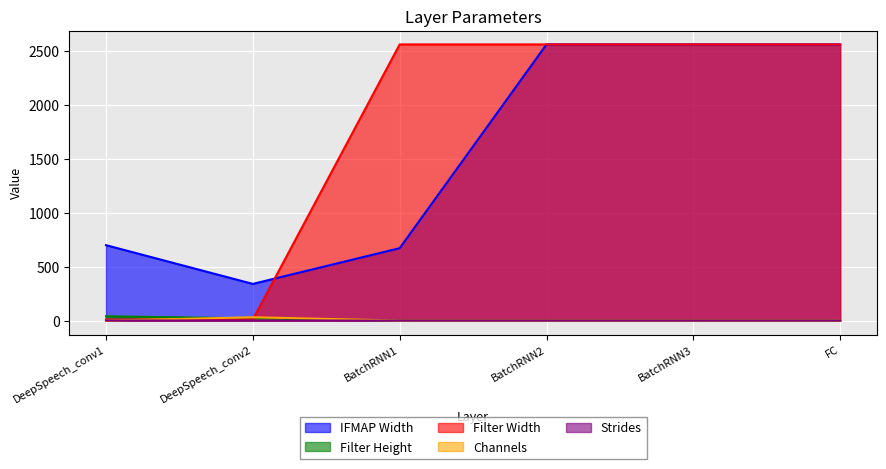

Reading right to left, what are all the values shown in this chart?

IFMAP Width: FC=2560	BatchRNN3=2560	BatchRNN2=2560	BatchRNN1=672	DeepSpeech_conv2=341	DeepSpeech_conv1=700
Filter Height: FC=1	BatchRNN3=1	BatchRNN2=1	BatchRNN1=1	DeepSpeech_conv2=21	DeepSpeech_conv1=41
Filter Width: FC=2560	BatchRNN3=2560	BatchRNN2=2560	BatchRNN1=2560	DeepSpeech_conv2=11	DeepSpeech_conv1=11
Channels: FC=1	BatchRNN3=1	BatchRNN2=1	BatchRNN1=1	DeepSpeech_conv2=32	DeepSpeech_conv1=1
Strides: FC=1	BatchRNN3=1	BatchRNN2=1	BatchRNN1=1	DeepSpeech_conv2=2	DeepSpeech_conv1=2